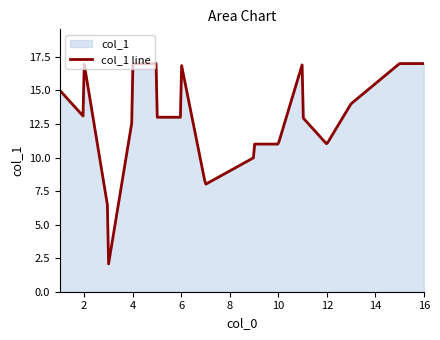

True or false: the data shows 11 at 12.

True